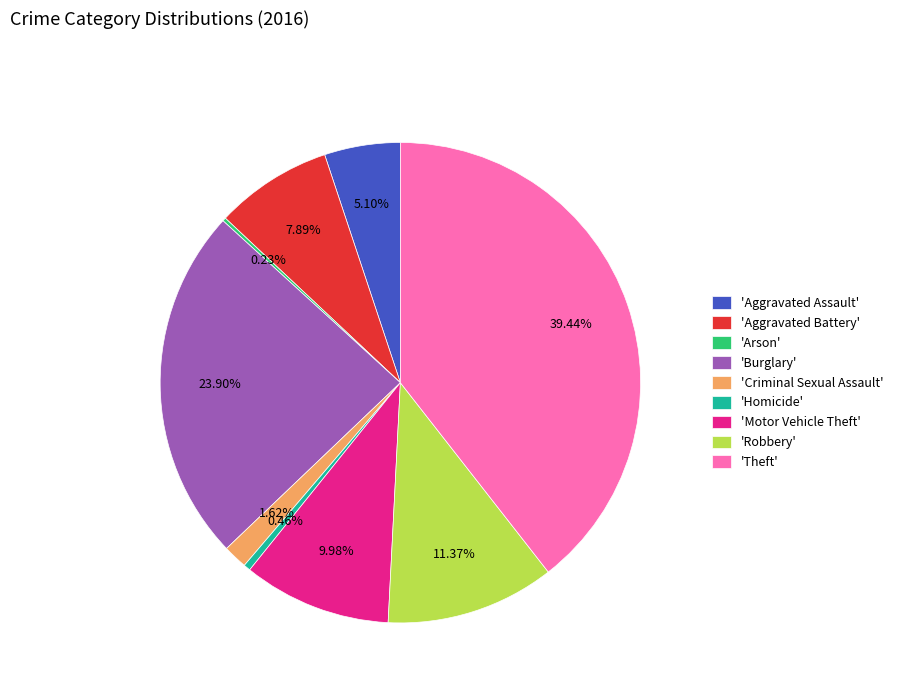

Do 'Aggravated Assault' and 'Aggravated Battery' together represent more than half of the pie?

No